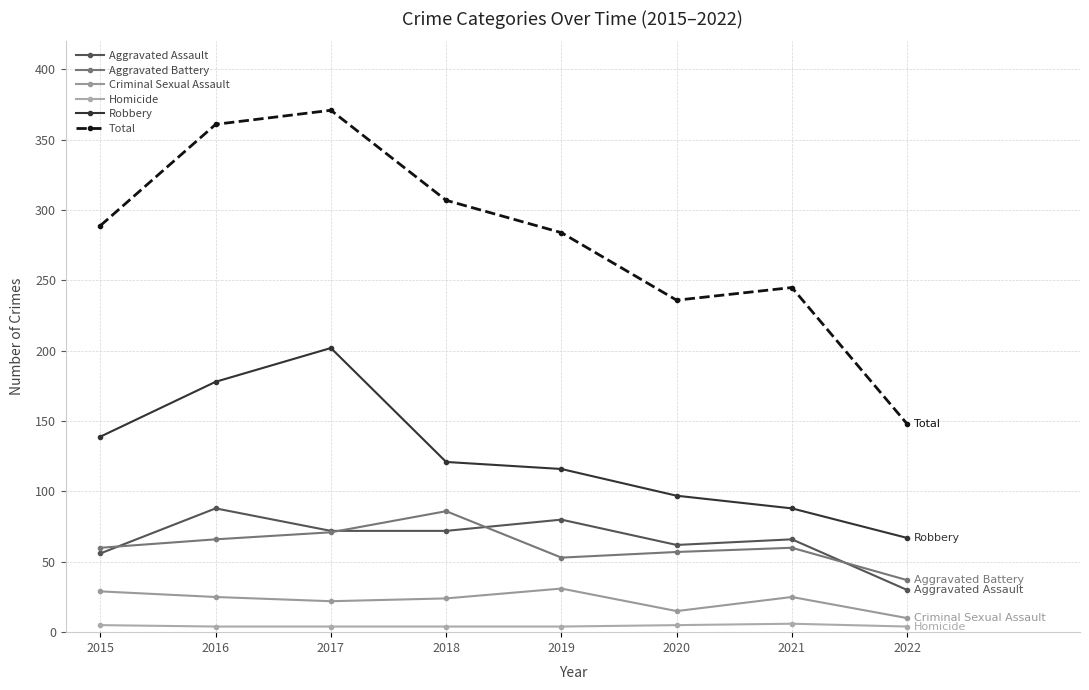

At which label is Aggravated Assault closest to 59?

2015